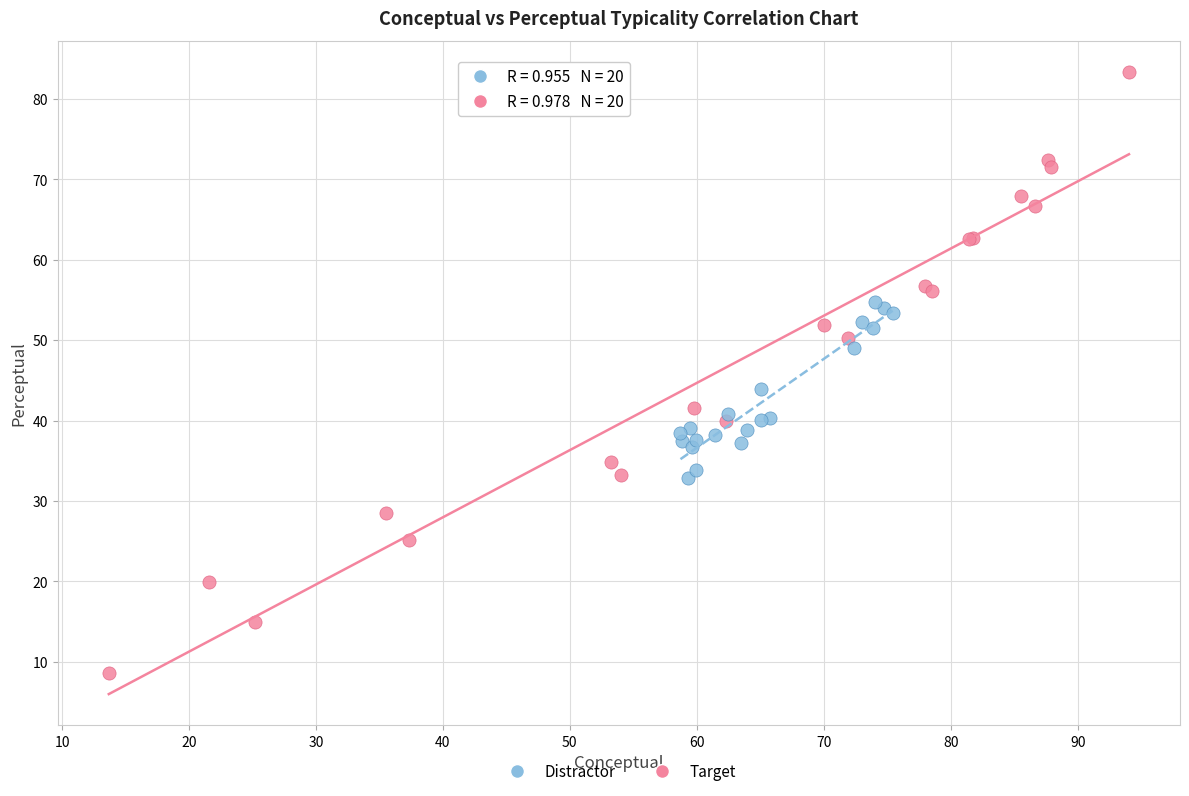

What are all the series names shown in the legend?

Distractor, Target